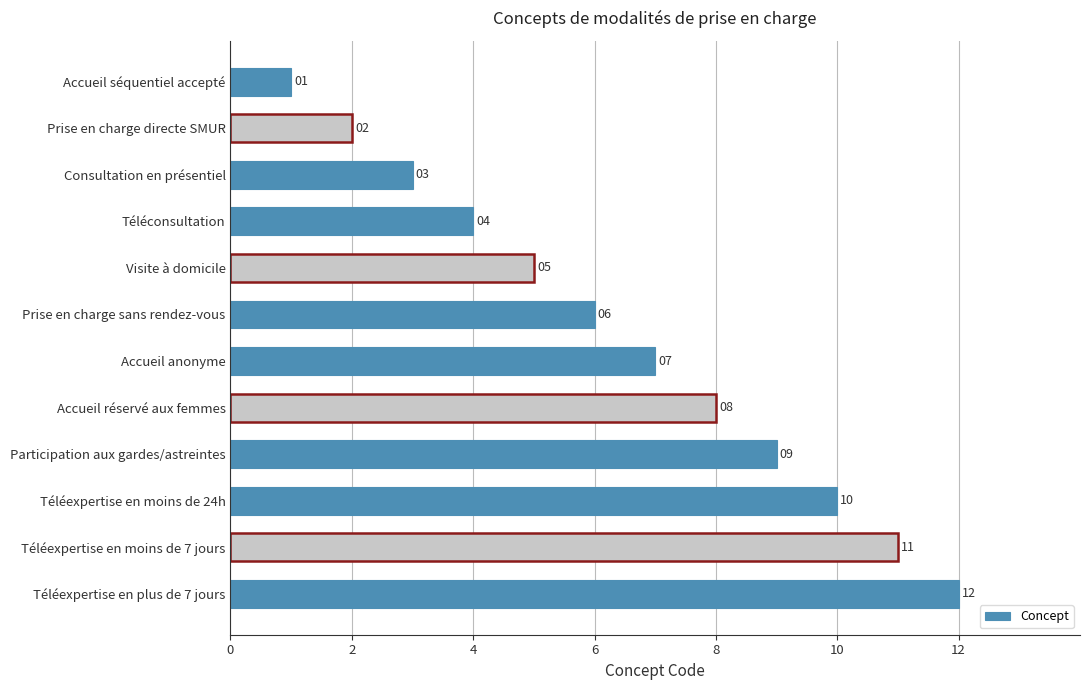

At which category does the chart reach its peak across all series?

Téléexpertise en plus de 7 jours